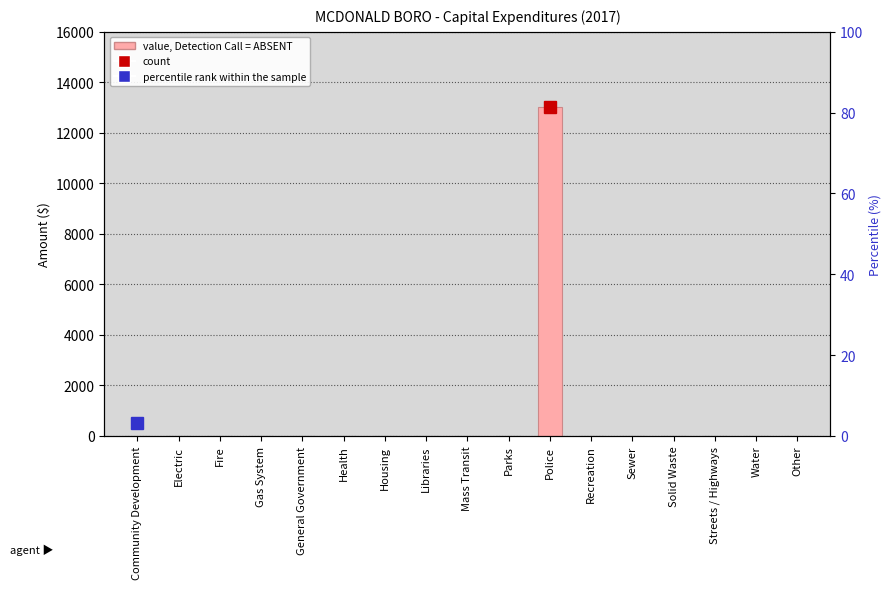

Where is the data nearest to the value 6517?

Community Development